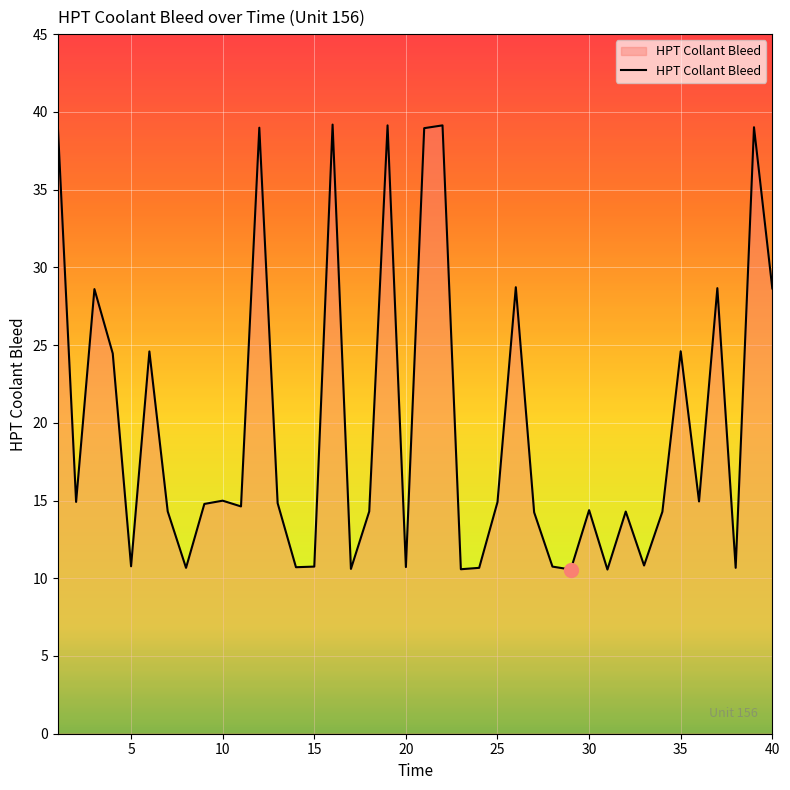

What is the difference between the maximum and minimum values?

28.6